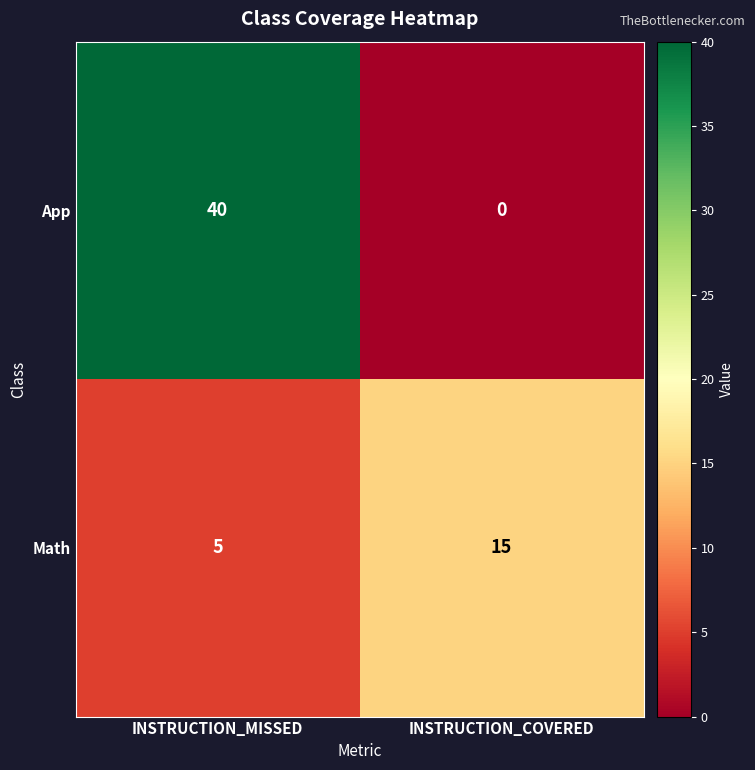

What is the sum of the Math values at INSTRUCTION_MISSED and INSTRUCTION_COVERED?

20